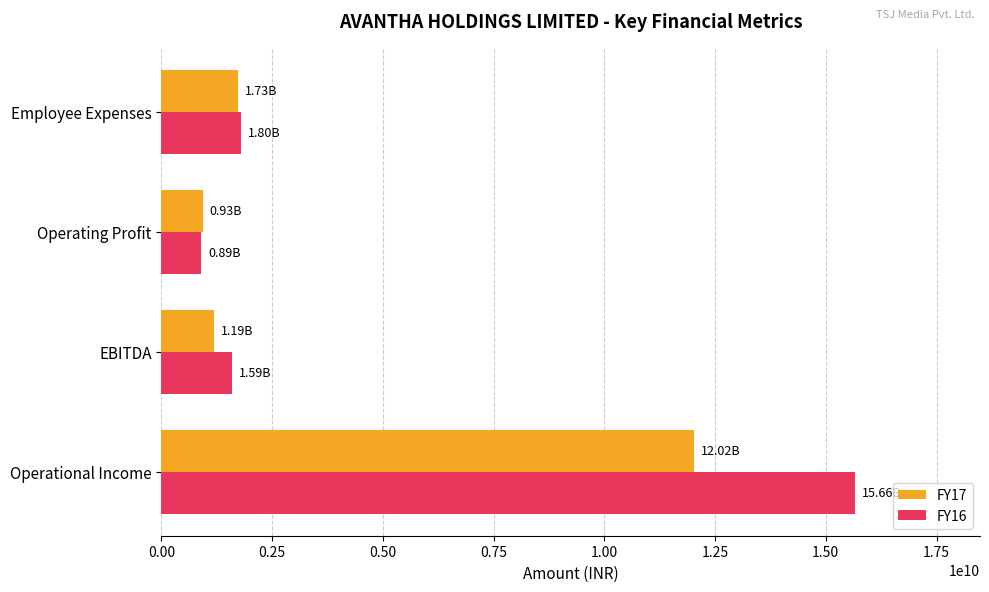

How many series are shown in this chart?

2